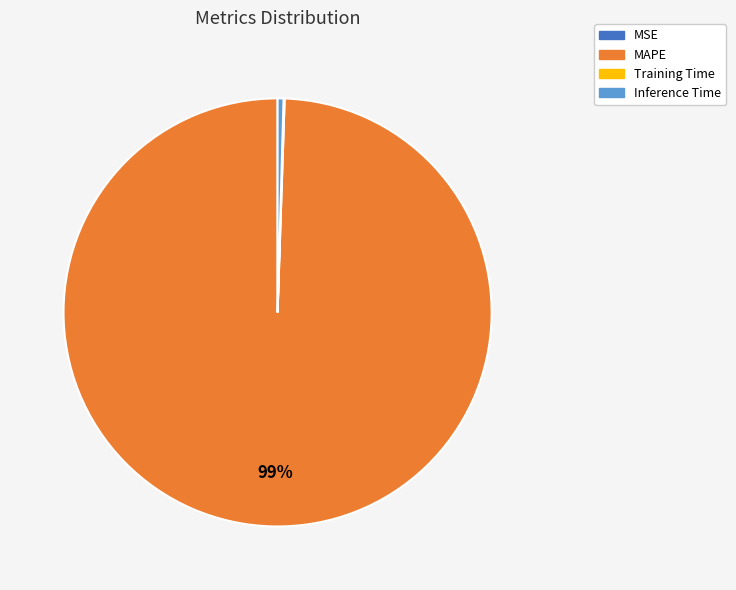

True or false: MAPE accounts for 89% of the total.

False